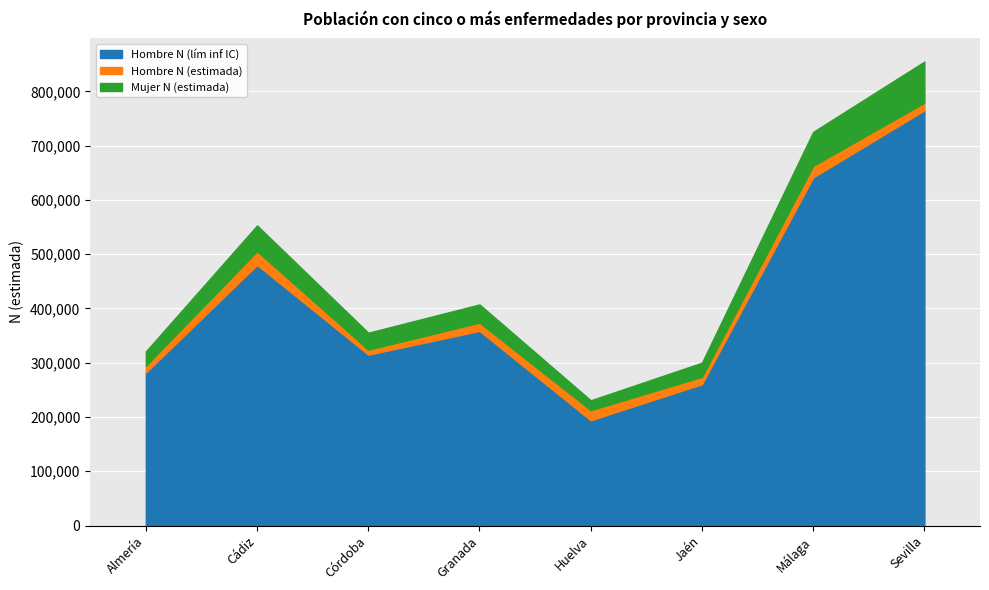

The Hombre N (lím inf IC) series shows 473983 at Córdoba. True or false?

False